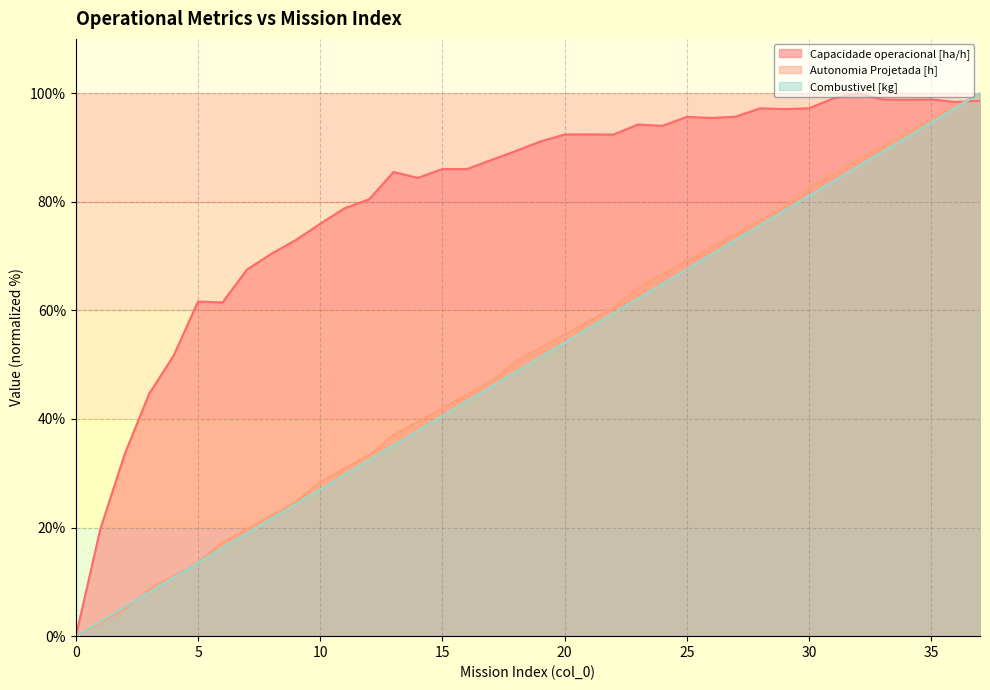

How many lines are shown in the chart?

3